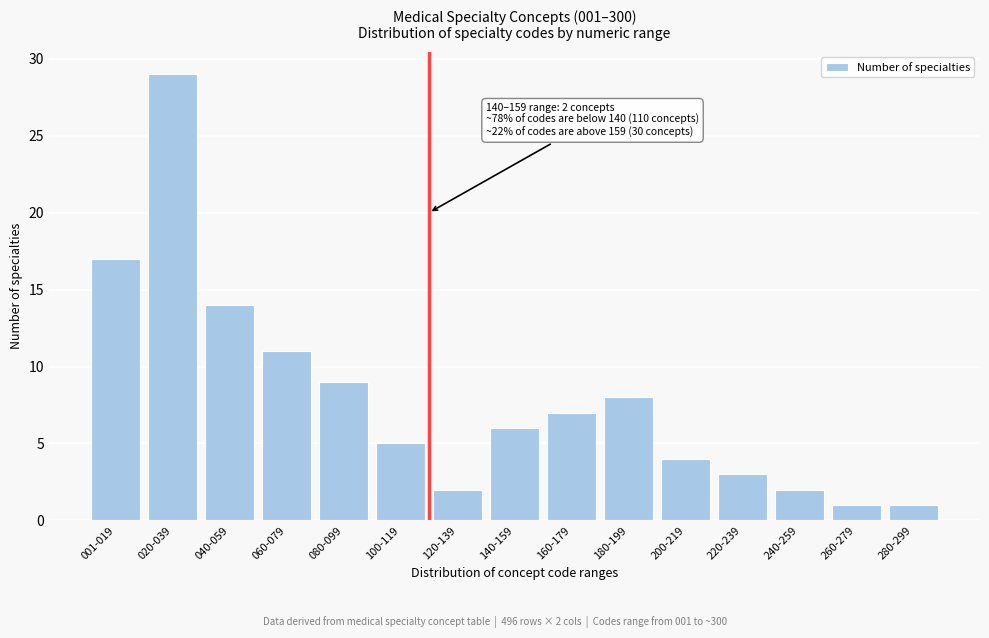

Reading left to right, list all the values displayed in this chart.

001-019=17	020-039=29	040-059=14	060-079=11	080-099=9	100-119=5	120-139=2	140-159=6	160-179=7	180-199=8	200-219=4	220-239=3	240-259=2	260-279=1	280-299=1